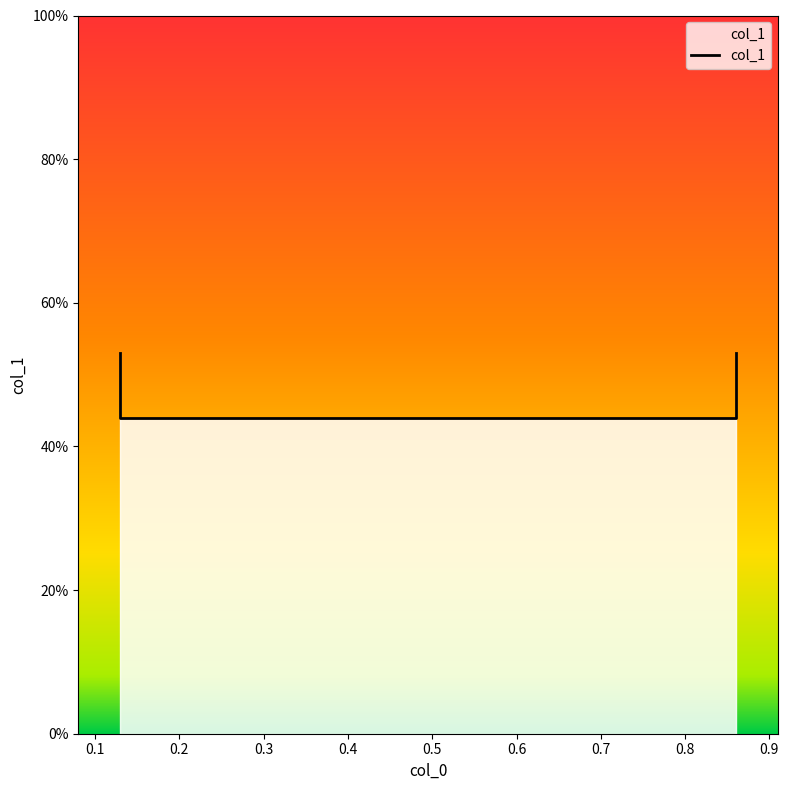

At which category does the chart reach its minimum across all series?

0.13